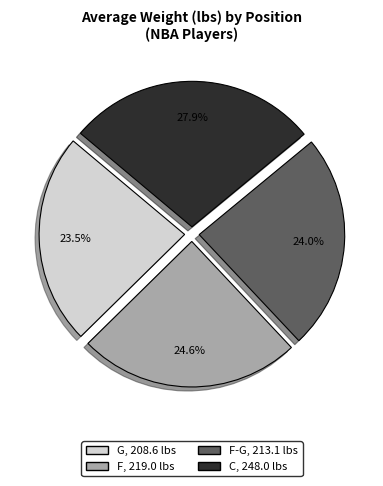

Is there a majority slice in this chart?

No